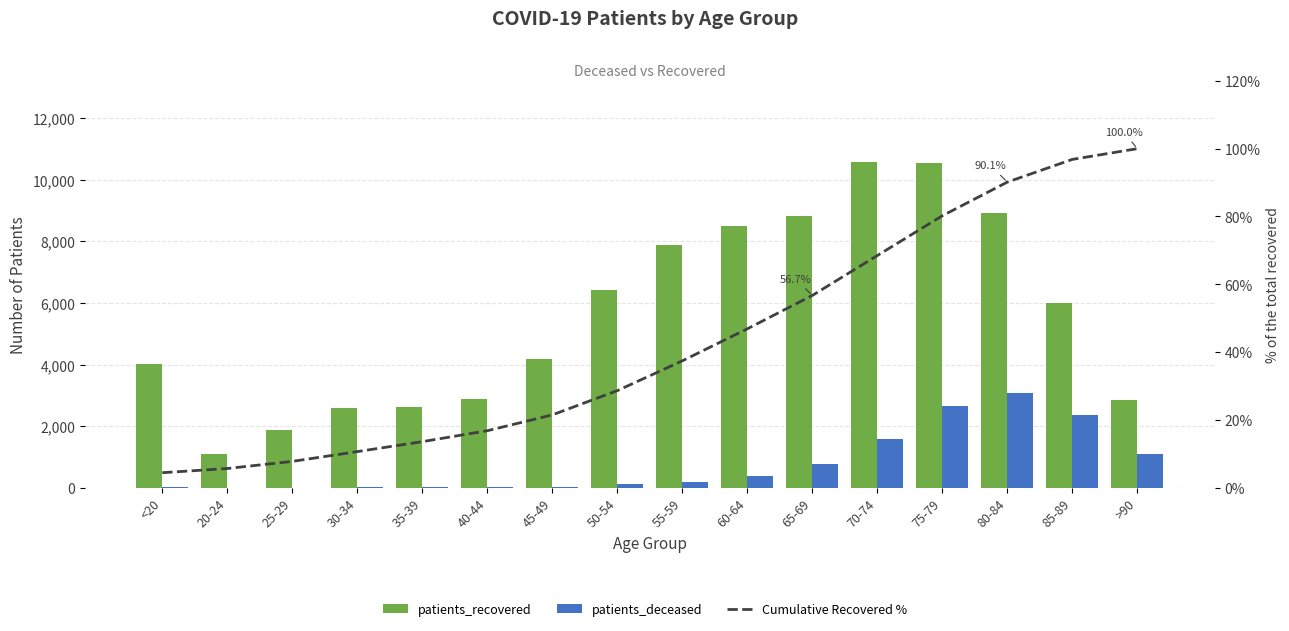

Reading right to left, transcribe all the data shown in this chart.

patients_recovered: 2845.0	6003.0	8910.0	10529.0	10565.0	8832.0	8481.0	7883.0	6421.0	4189.0	2894.0	2633.0	2590.0	1886.0	1106.0	4020.0
patients_deceased: 1100.0	2353.0	3078.0	2664.0	1579.0	783.0	401.0	203.0	116.0	45.0	22.0	17.0	15.0	3.0	3.0	14.0
Cumulative Recovered %: 100.0	96.8	90.1	80.2	68.5	56.7	46.9	37.4	28.7	21.5	16.8	13.6	10.7	7.8	5.7	4.5